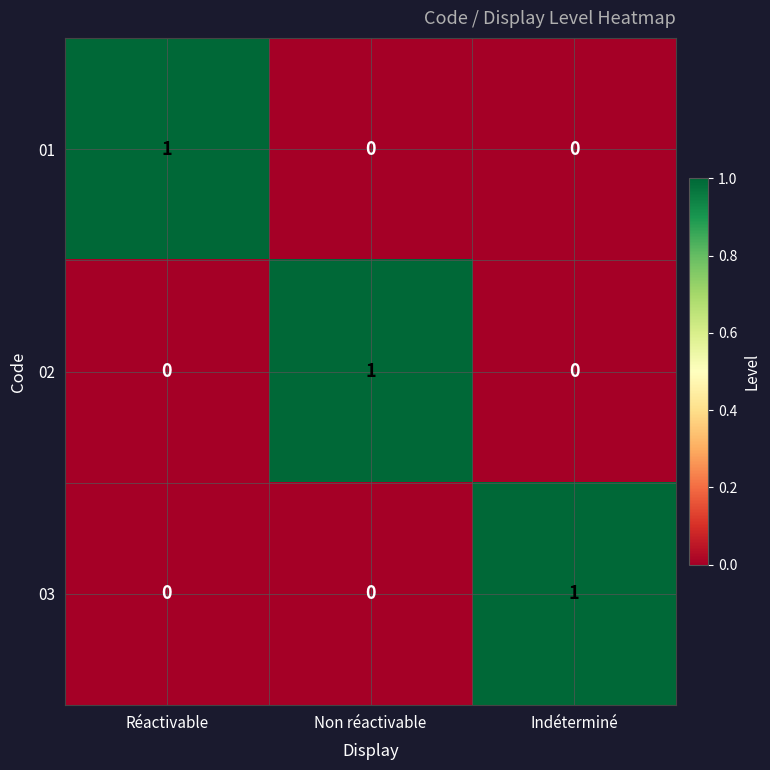

At how many categories does at least one series exceed 0?

3